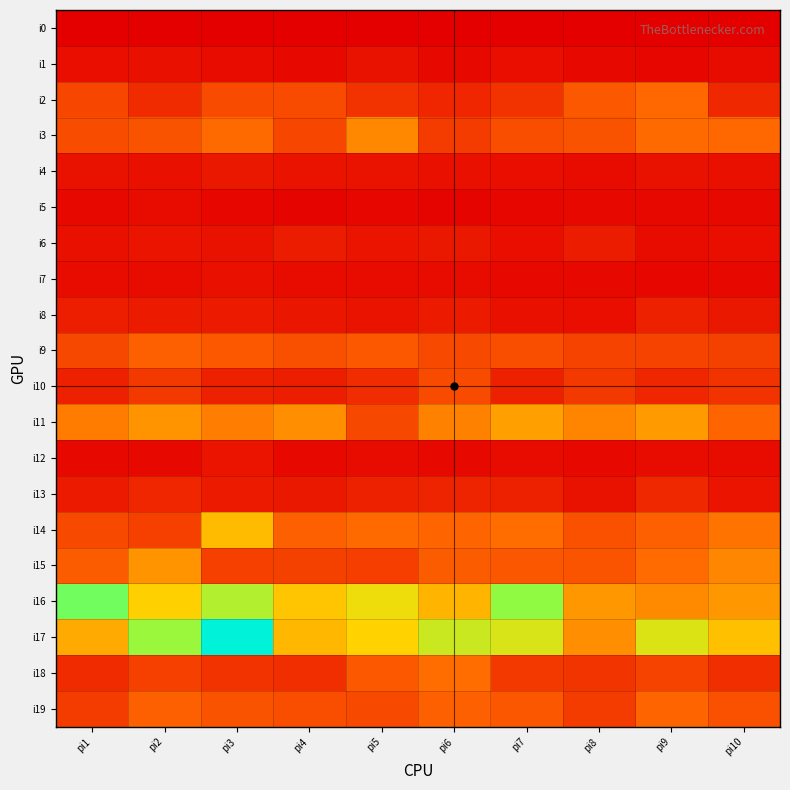

Reading left to right, transcribe all the data shown in this chart.

i0: pi1=0	pi2=0	pi3=0	pi4=0	pi5=0	pi6=0	pi7=0	pi8=0	pi9=0	pi10=0
i1: pi1=15	pi2=17	pi3=14	pi4=9	pi5=19	pi6=10	pi7=15	pi8=11	pi9=8	pi10=14
i2: pi1=73	pi2=45	pi3=78	pi4=78	pi5=54	pi6=41	pi7=53	pi8=92	pi9=107	pi10=42
i3: pi1=79	pi2=86	pi3=110	pi4=73	pi5=138	pi6=61	pi7=81	pi8=86	pi9=109	pi10=107
i4: pi1=19	pi2=17	pi3=25	pi4=21	pi5=20	pi6=17	pi7=15	pi8=14	pi9=19	pi10=17
i5: pi1=10	pi2=13	pi3=8	pi4=6	pi5=7	pi6=5	pi7=7	pi8=9	pi9=10	pi10=9
i6: pi1=17	pi2=23	pi3=19	pi4=30	pi5=23	pi6=26	pi7=15	pi8=31	pi9=14	pi10=15
i7: pi1=14	pi2=12	pi3=18	pi4=12	pi5=14	pi6=13	pi7=9	pi8=9	pi9=8	pi10=11
i8: pi1=32	pi2=28	pi3=29	pi4=24	pi5=21	pi6=29	pi7=18	pi8=16	pi9=35	pi10=25
i9: pi1=75	pi2=99	pi3=92	pi4=83	pi5=92	pi6=77	pi7=81	pi8=70	pi9=71	pi10=69
i10: pi1=34	pi2=60	pi3=35	pi4=32	pi5=47	pi6=78	pi7=36	pi8=59	pi9=41	pi10=53
i11: pi1=125	pi2=148	pi3=127	pi4=142	pi5=75	pi6=130	pi7=159	pi8=134	pi9=154	pi10=104
i12: pi1=11	pi2=11	pi3=22	pi4=11	pi5=13	pi6=10	pi7=14	pi8=10	pi9=13	pi10=13
i13: pi1=29	pi2=41	pi3=29	pi4=25	pi5=34	pi6=37	pi7=36	pi8=19	pi9=42	pi10=22
i14: pi1=76	pi2=67	pi3=183	pi4=100	pi5=109	pi6=105	pi7=113	pi8=84	pi9=100	pi10=117
i15: pi1=97	pi2=148	pi3=67	pi4=68	pi5=65	pi6=96	pi7=89	pi8=88	pi9=111	pi10=135
i16: pi1=328	pi2=203	pi3=274	pi4=193	pi5=224	pi6=179	pi7=302	pi8=150	pi9=139	pi10=151
i17: pi1=168	pi2=294	pi3=421	pi4=180	pi5=205	pi6=254	pi7=243	pi8=144	pi9=239	pi10=188
i18: pi1=46	pi2=66	pi3=54	pi4=49	pi5=91	pi6=112	pi7=59	pi8=55	pi9=71	pi10=48
i19: pi1=64	pi2=100	pi3=86	pi4=82	pi5=76	pi6=100	pi7=90	pi8=64	pi9=104	pi10=84